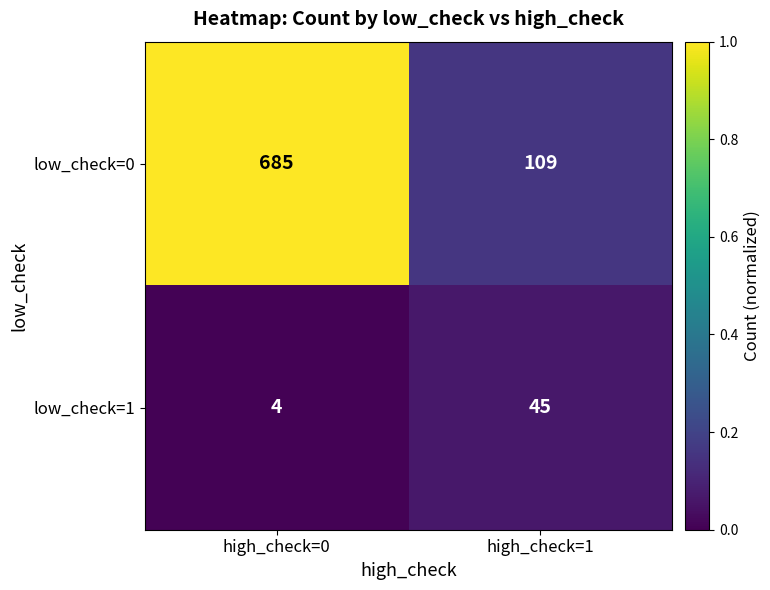

Reading left to right, transcribe all the data shown in this chart.

low_check=0: 685	109
low_check=1: 4	45